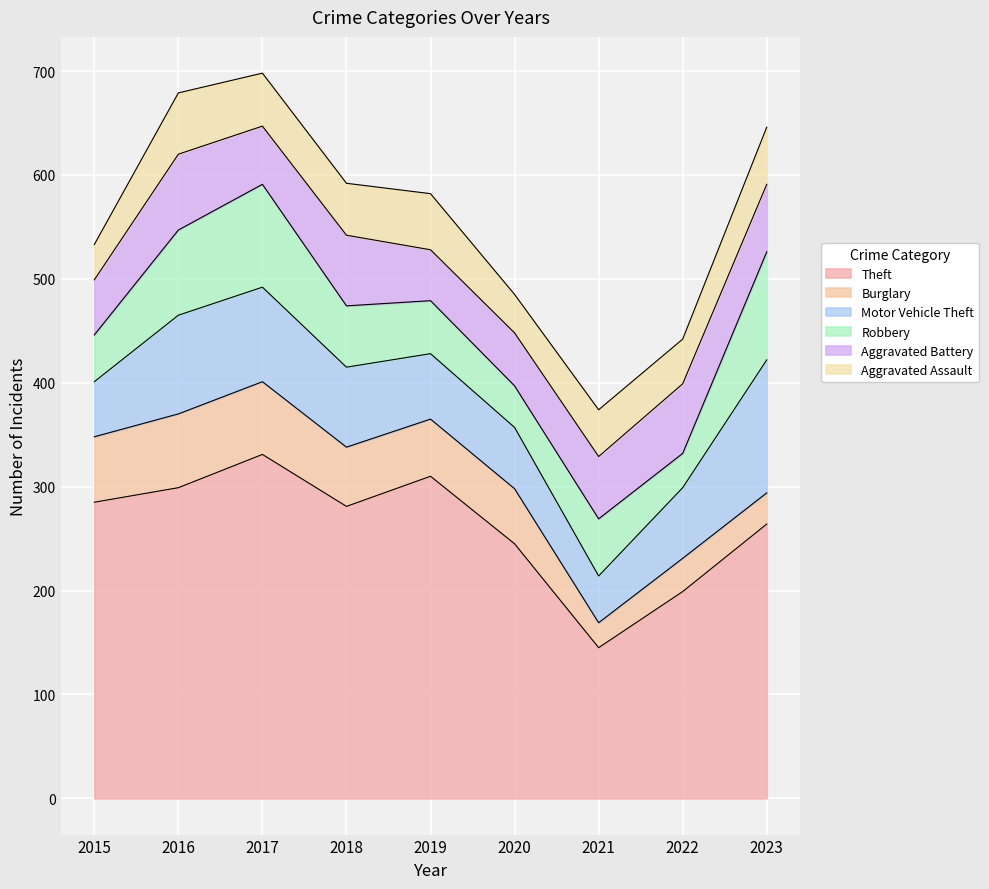

Reading left to right, transcribe all the data shown in this chart.

Theft: 2015=285	2016=299	2017=331	2018=281	2019=310	2020=245	2021=145	2022=199	2023=264
Burglary: 2015=63	2016=71	2017=70	2018=57	2019=55	2020=53	2021=24	2022=32	2023=30
Motor Vehicle Theft: 2015=53	2016=95	2017=91	2018=77	2019=63	2020=59	2021=45	2022=68	2023=128
Robbery: 2015=45	2016=82	2017=99	2018=59	2019=51	2020=40	2021=55	2022=33	2023=104
Aggravated Battery: 2015=53	2016=73	2017=56	2018=68	2019=49	2020=51	2021=60	2022=67	2023=65
Aggravated Assault: 2015=34	2016=59	2017=51	2018=50	2019=54	2020=37	2021=45	2022=43	2023=55